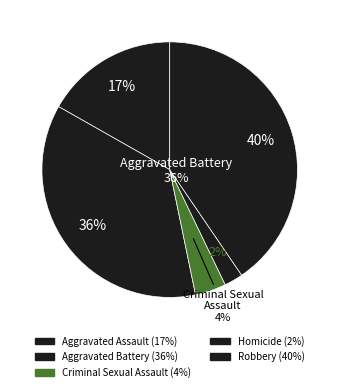

What is the smallest slice in the pie chart?

Homicide